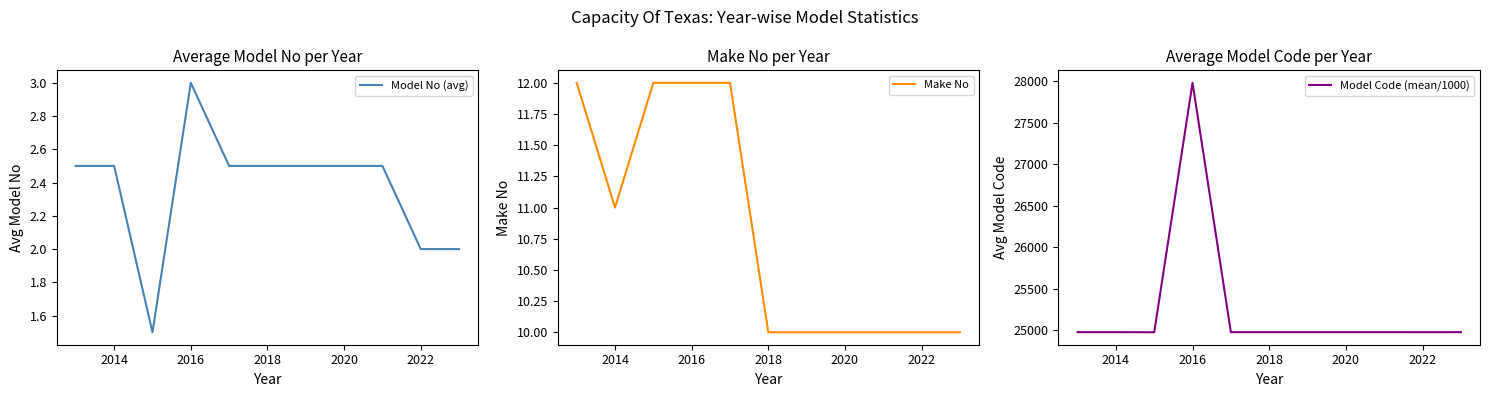

True or false: Model No (avg) and Make No cross at least once.

False